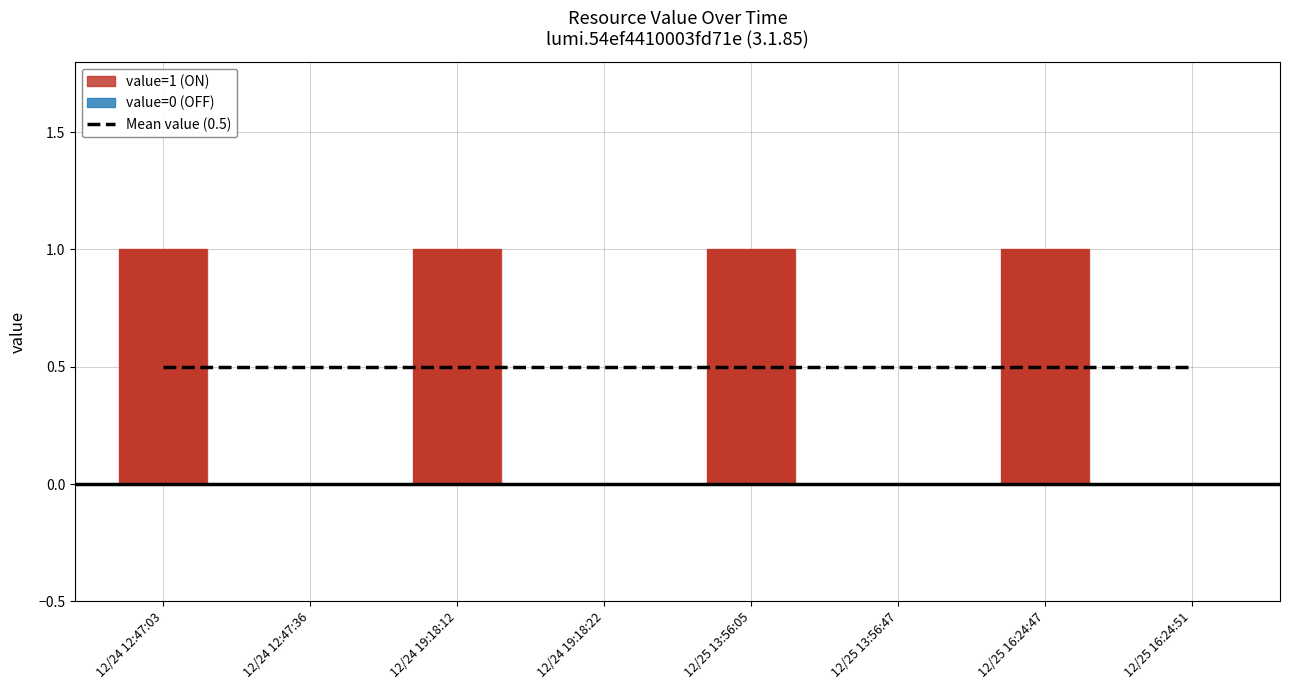

What is the difference between the maximum and minimum values?

1